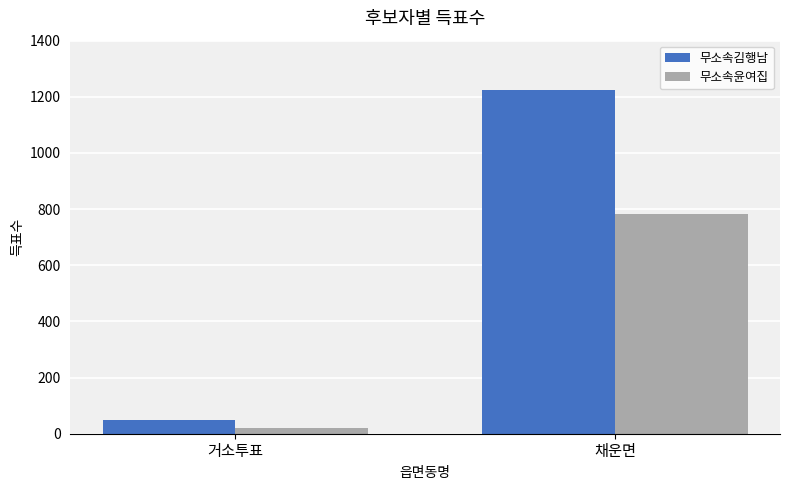

Reading left to right, extract all data points from this chart.

무소속김행남: 48	1226
무소속윤여집: 20	784